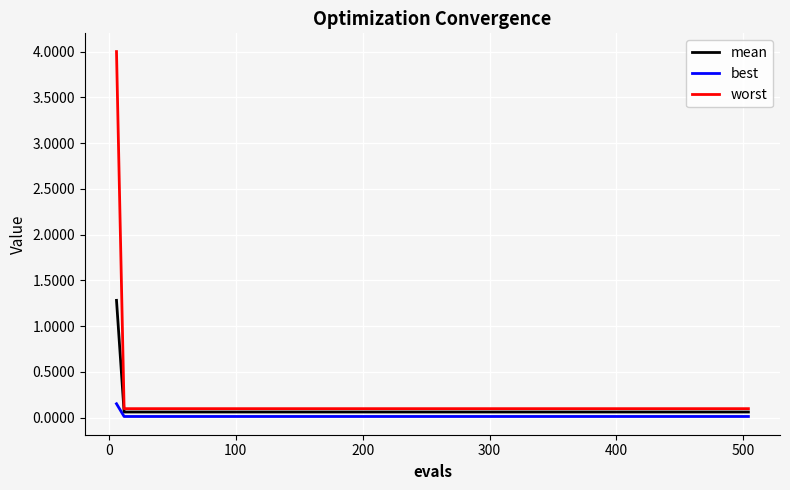

What is the average value of the mean series?

0.1